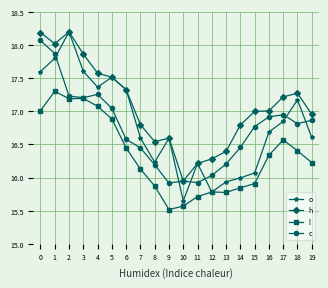

What is the highest value of the h series?

18.2